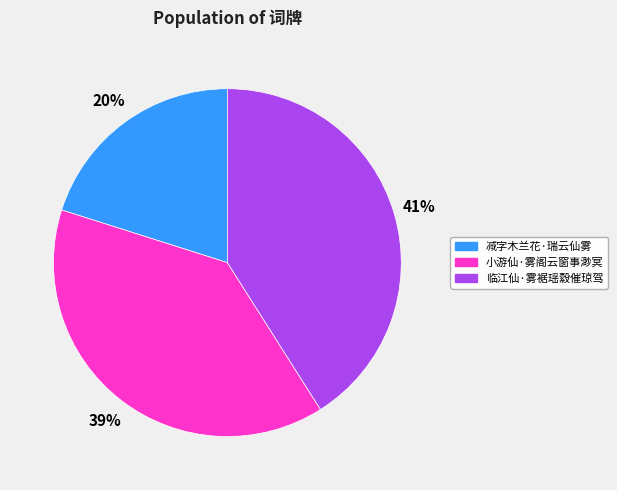

Which category has the smallest portion of the pie?

减字木兰花·瑞云仙雾